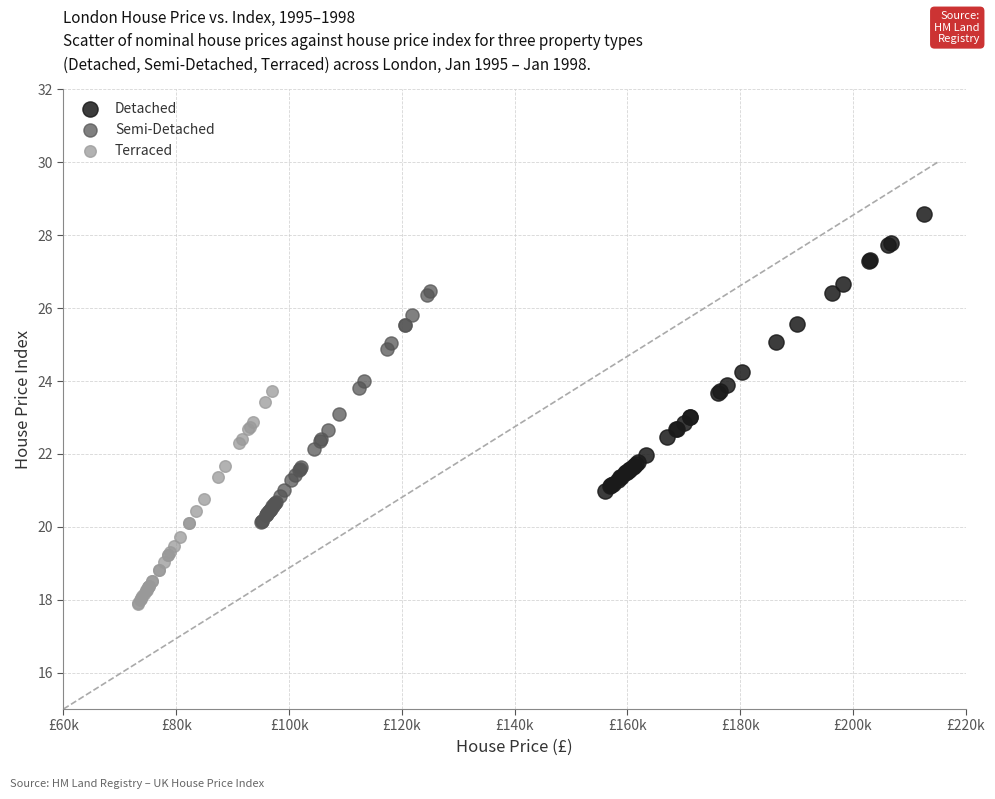

Which series reaches the minimum Y coordinate?

Terraced